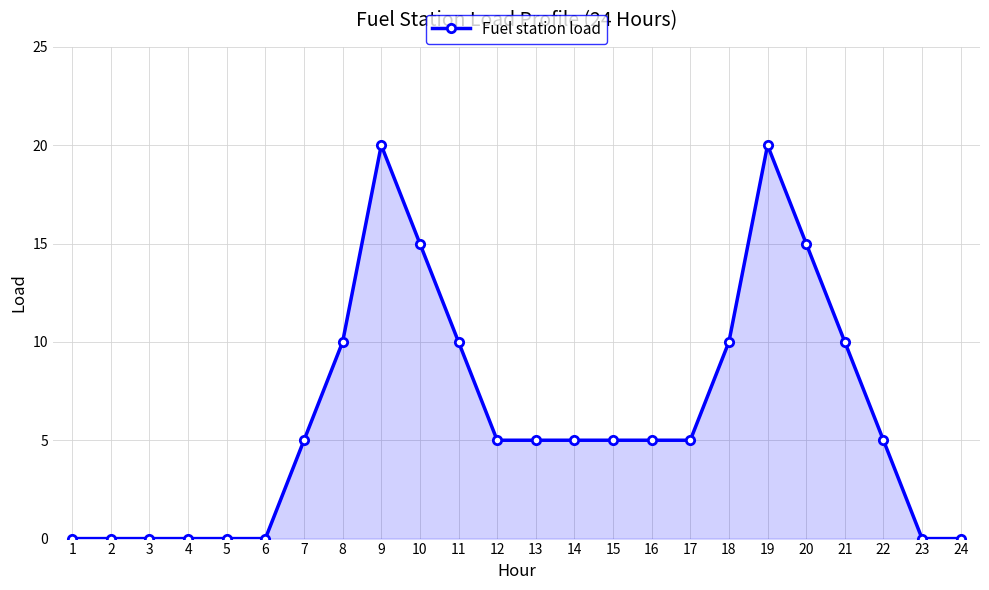

What is the sum of the values at 14 and 3?

5